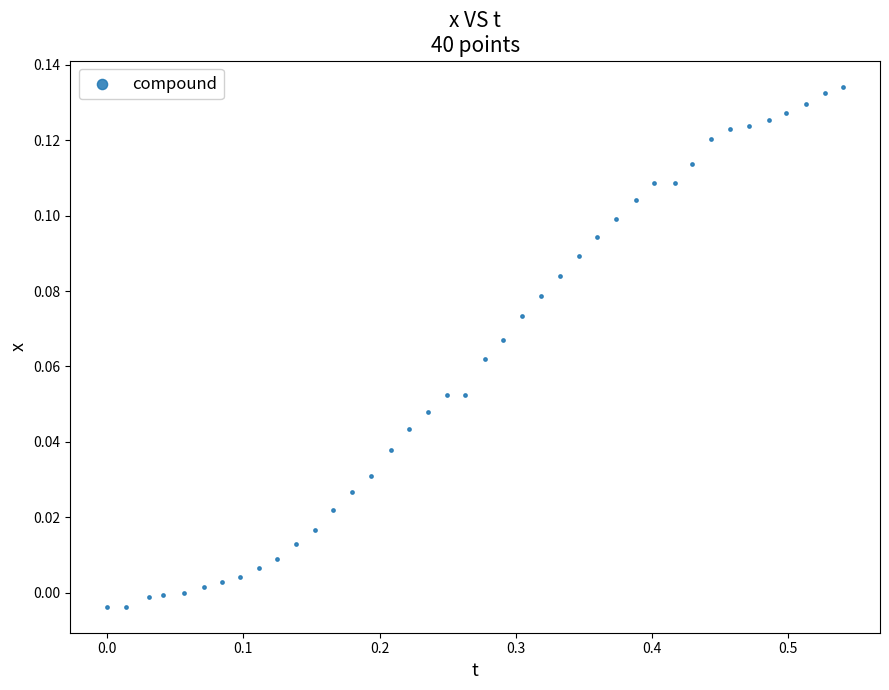

What is the range of X values (max minus min)?

0.5